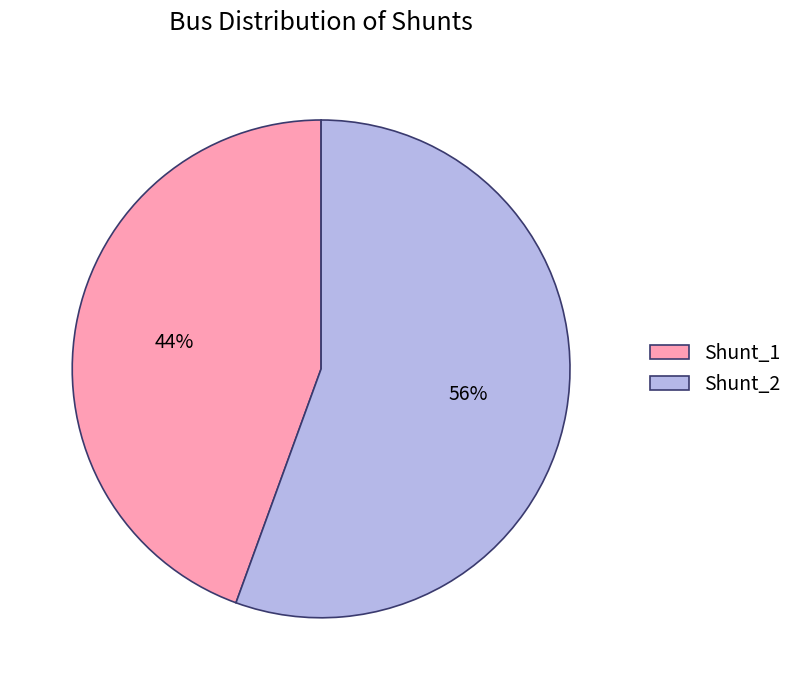

To the nearest percent, what is the combined percentage of Shunt_1 and Shunt_2?

100%